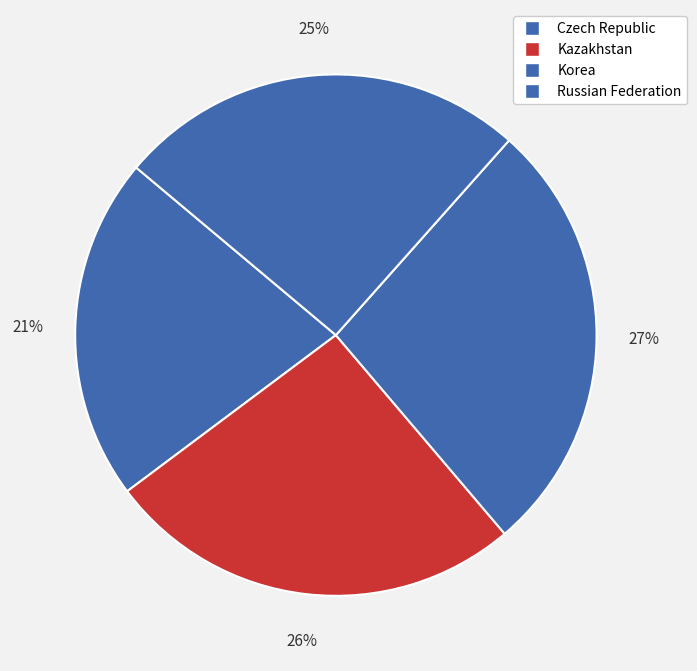

How many slices are in this pie chart?

4